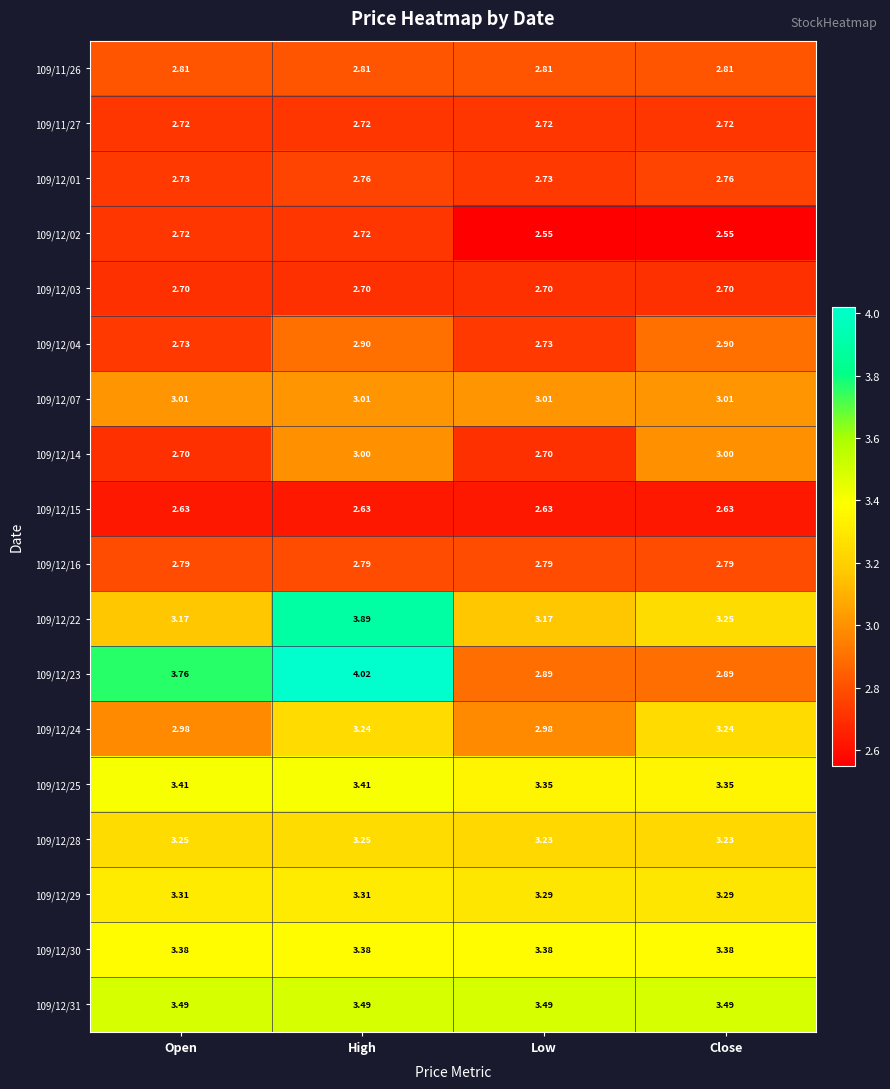

Which category has the highest value across all series?

High